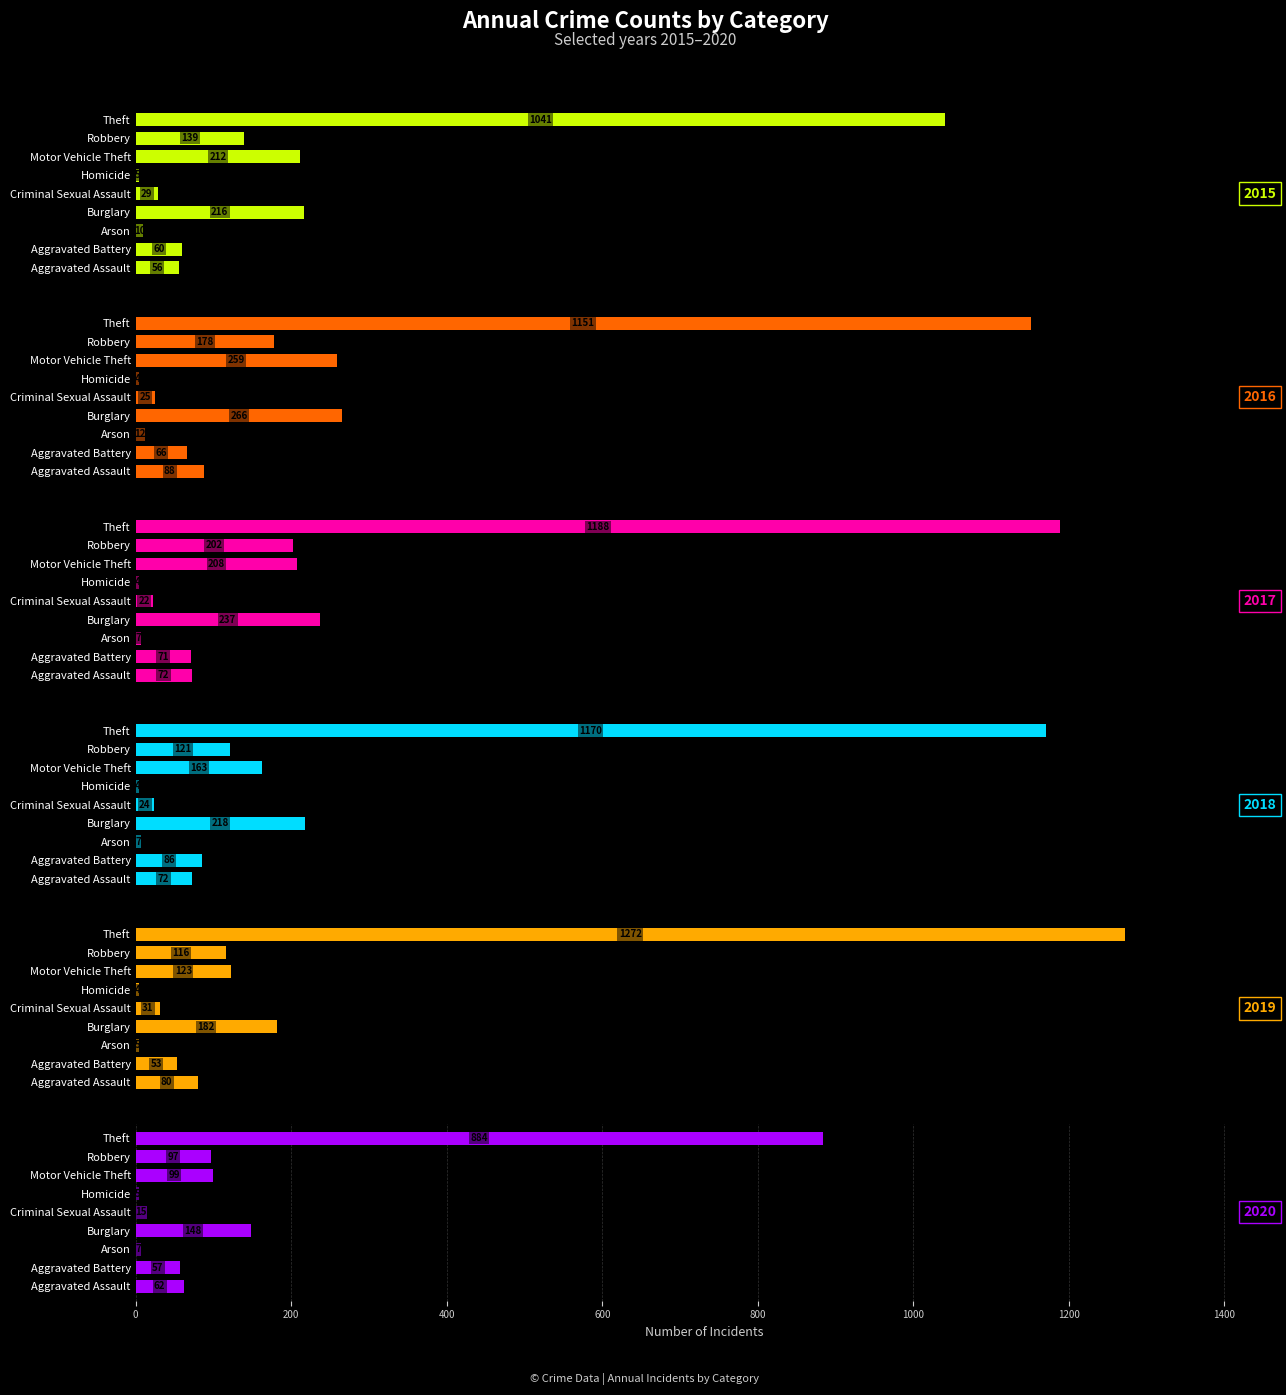

What is the value of the 2018 bar at the 9th from the left?

1170